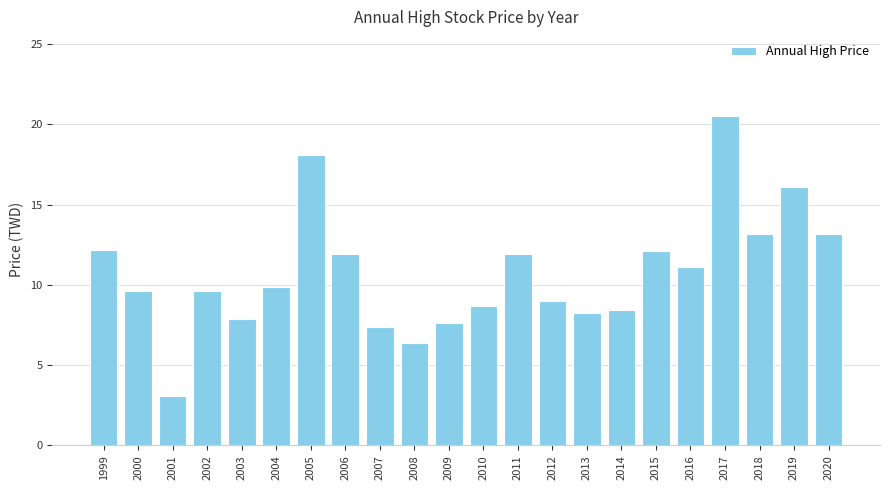

Approximately how many times larger is the value at 2016 compared to 2010?

1.3